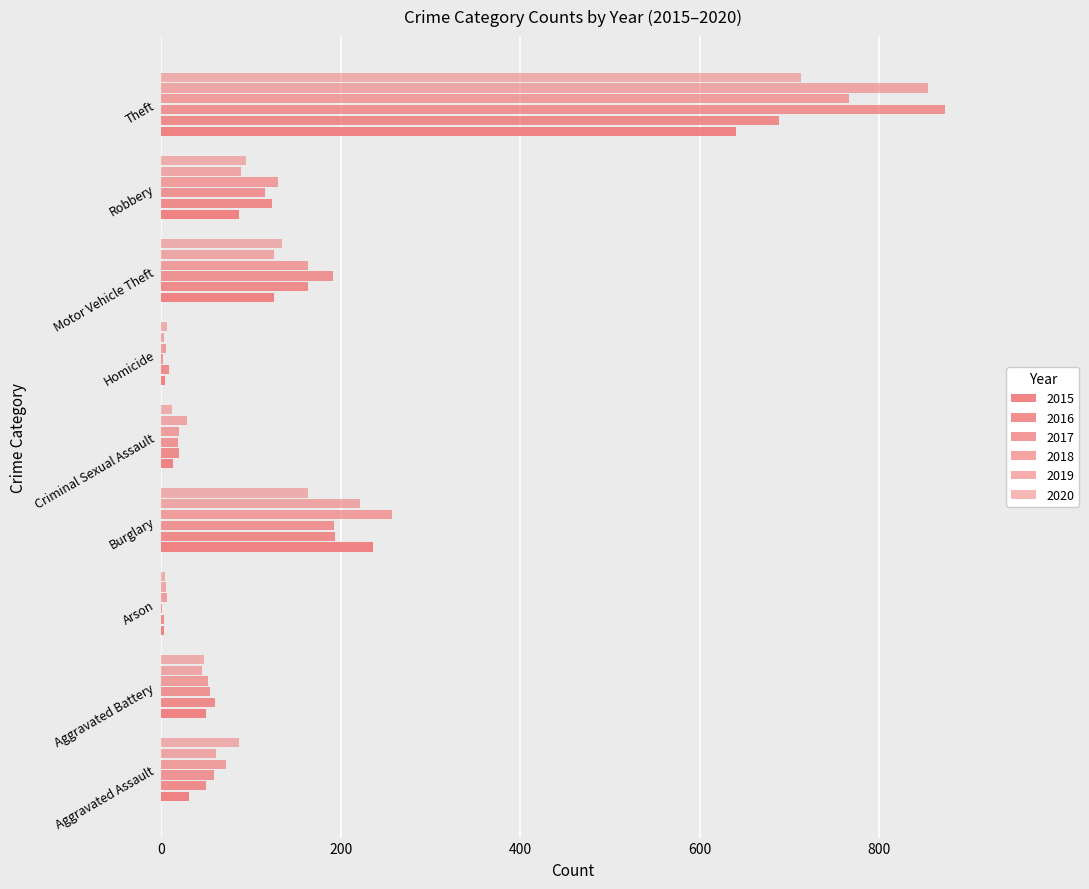

Between Burglary and Theft, which series saw the biggest shift?

2017